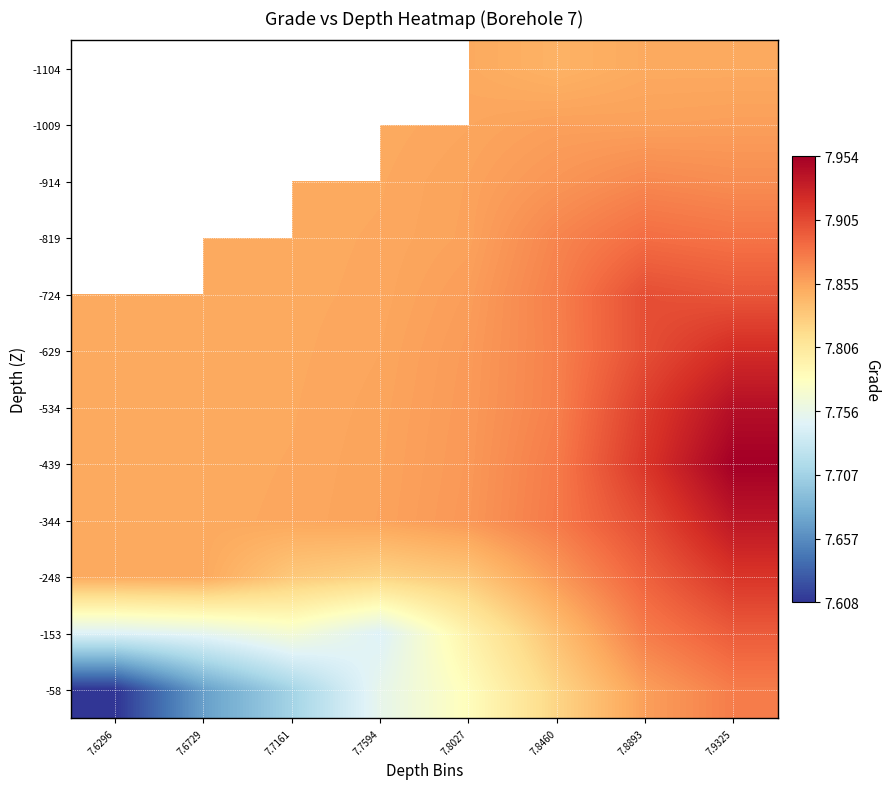

Count the number of data series in this chart.

12